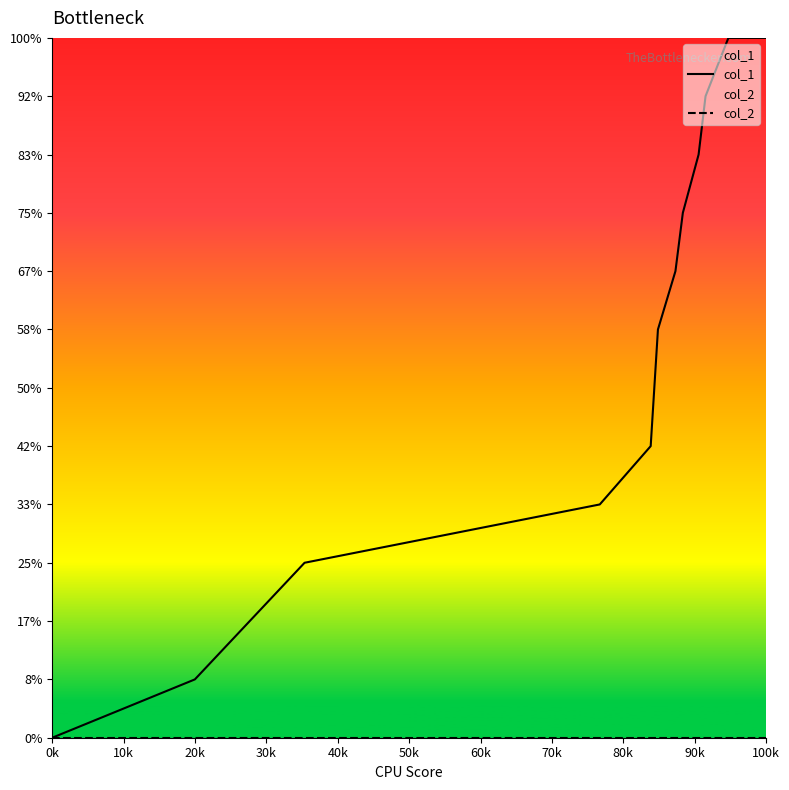

Rank the series by their maximum value, from lowest to highest.

col_2, col_1